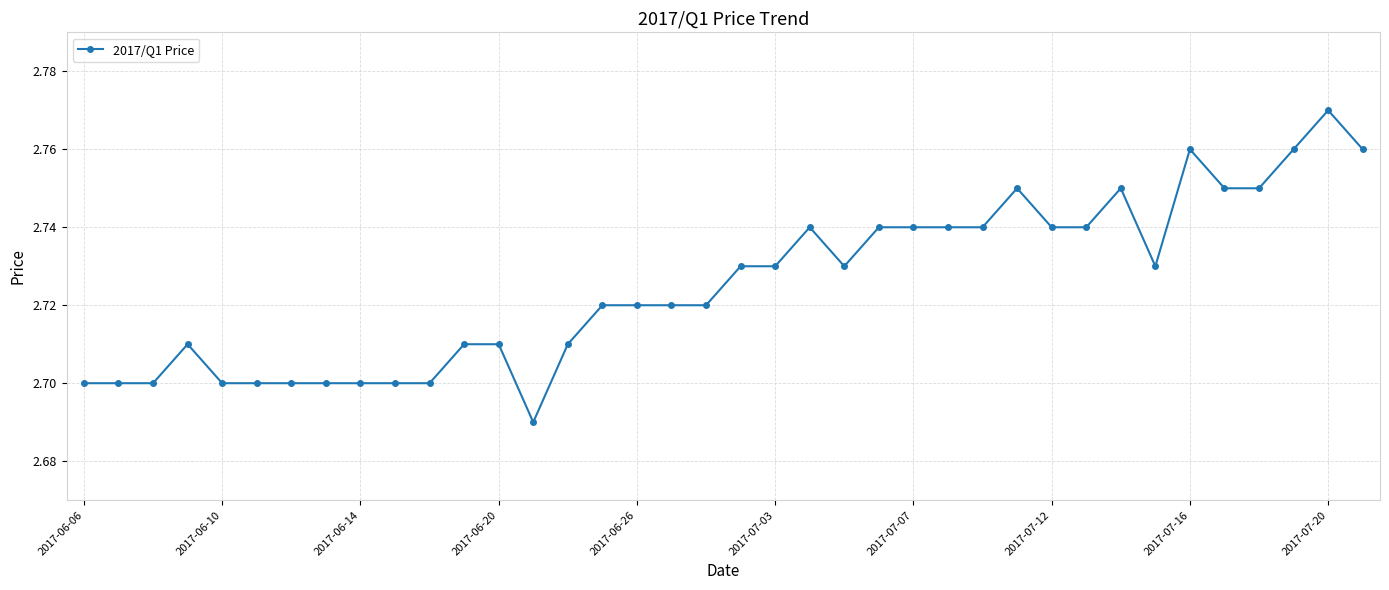

True or false: there are more than 1 points higher than both neighbors.

True